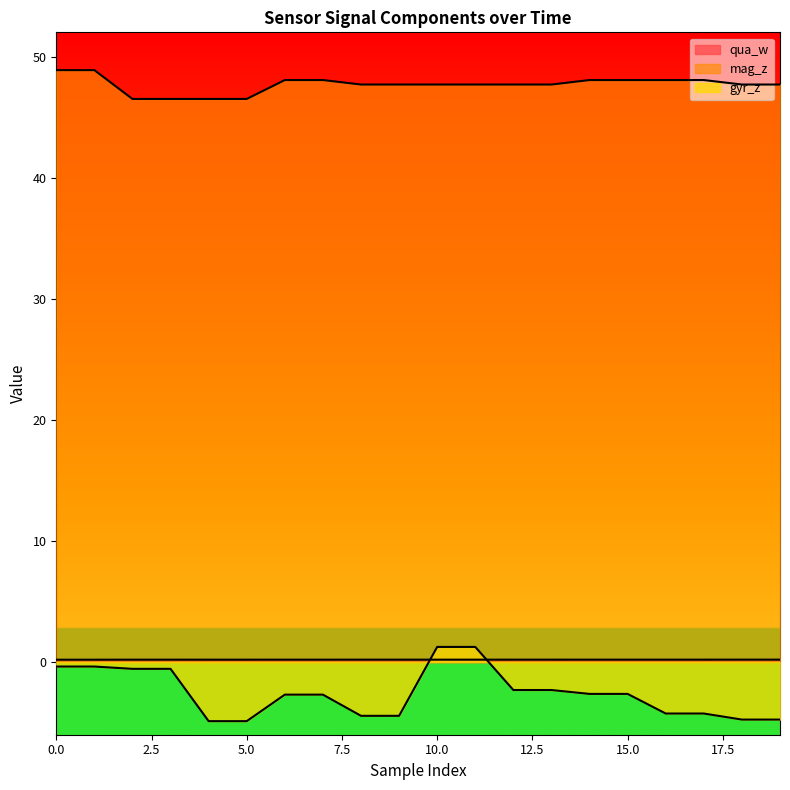

List the labels in order of gyr_z value, smallest first.

4, 5, 18, 19, 8, 9, 16, 17, 6, 7, 14, 15, 12, 13, 2, 3, 0, 1, 10, 11